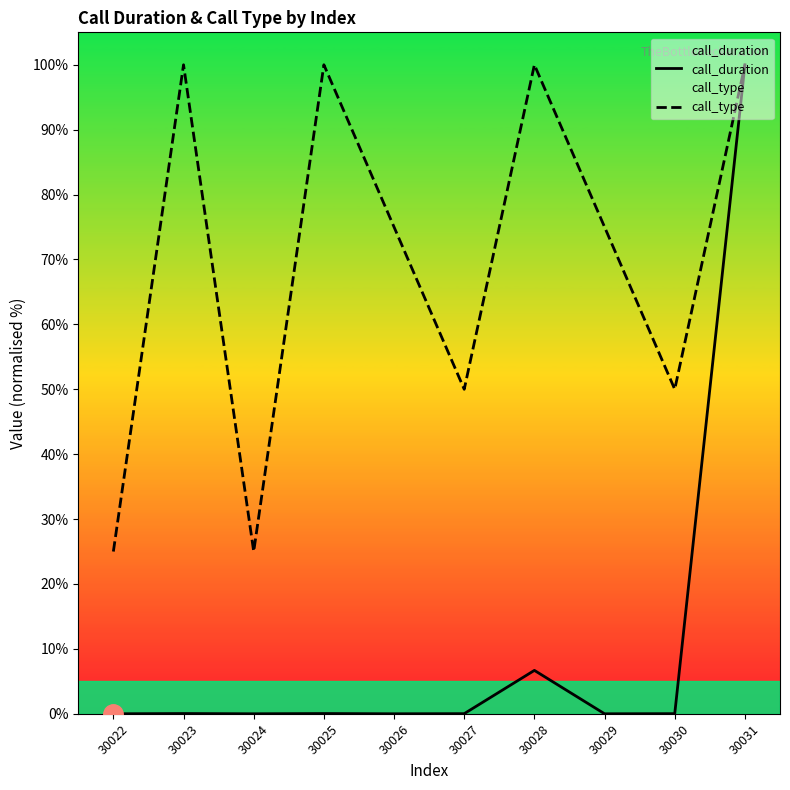

At which category is the sum across all series the highest?

30031